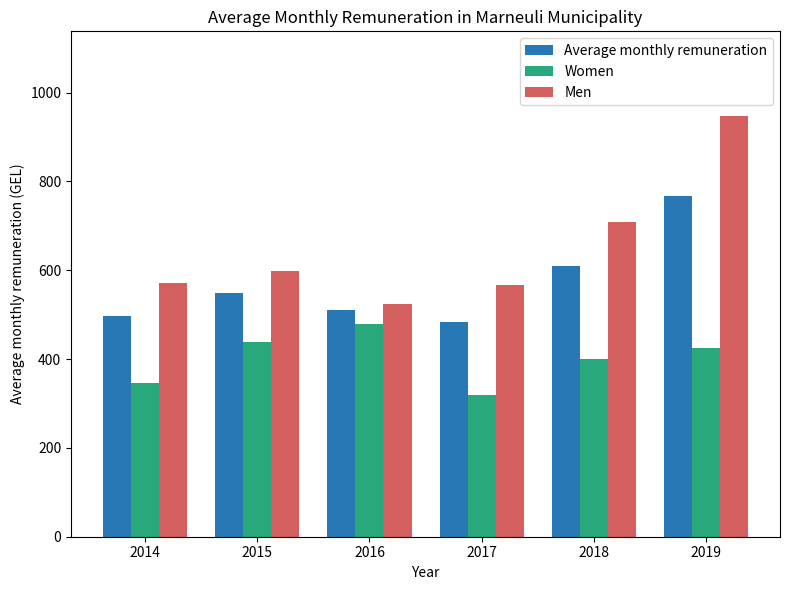

At 2017, list the series in order from largest to smallest.

Men, Average monthly remuneration, Women